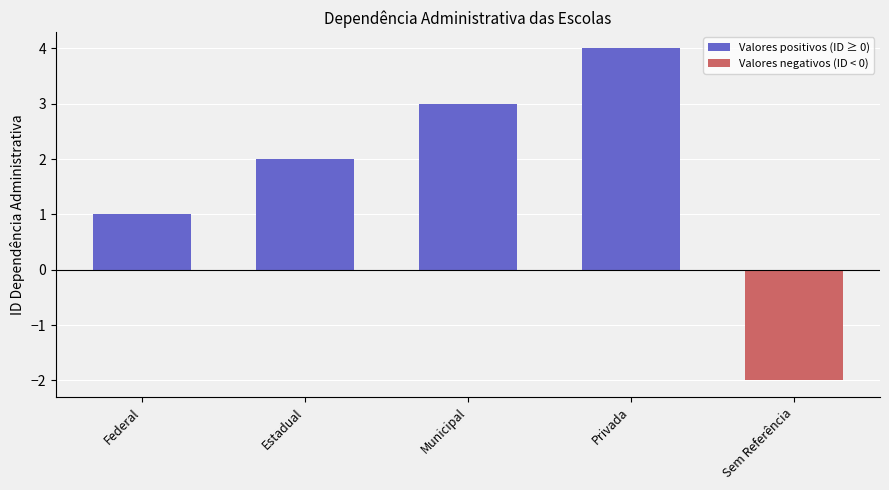

What is the minimum value shown in the chart?

-2